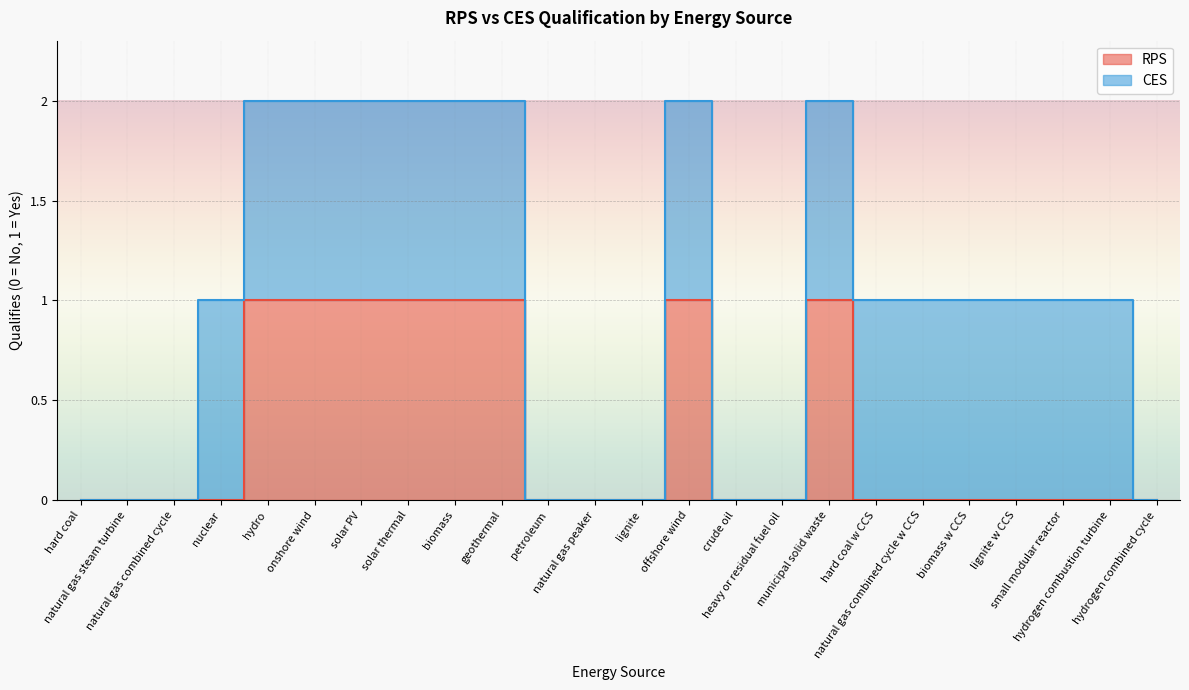

What is the difference between the maximum and minimum values?

1